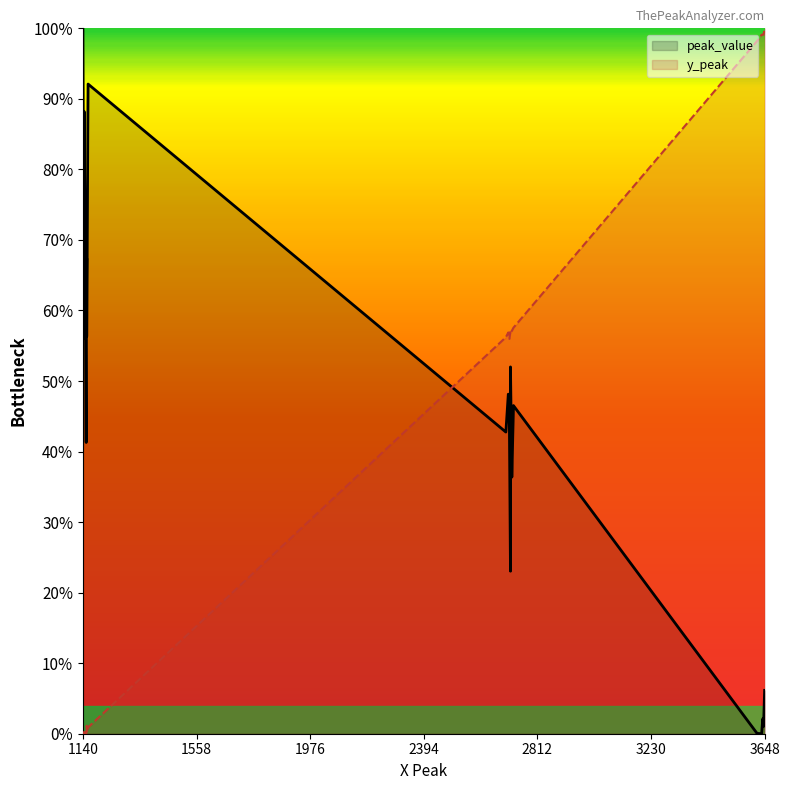

Is the value of y_peak at 2812 greater than the value of peak_value at 15?

Yes